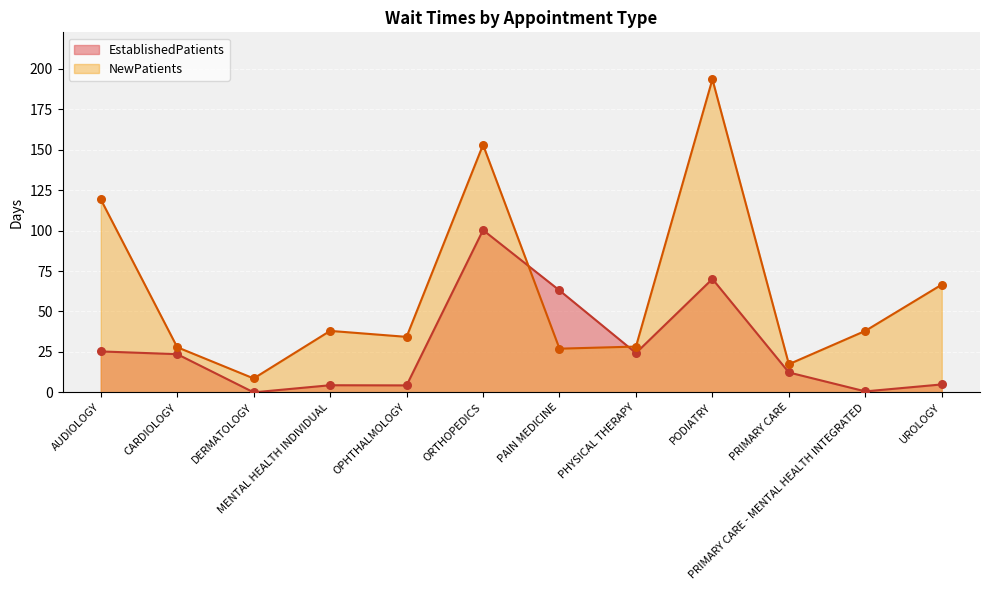

At which category is the sum across all series the highest?

PODIATRY